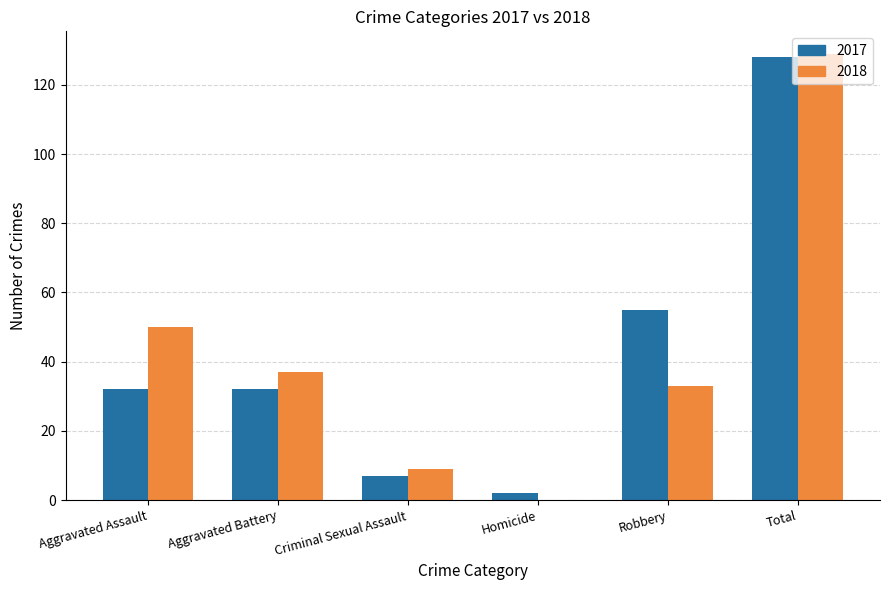

How many values in the 2018 series are below 37?

3